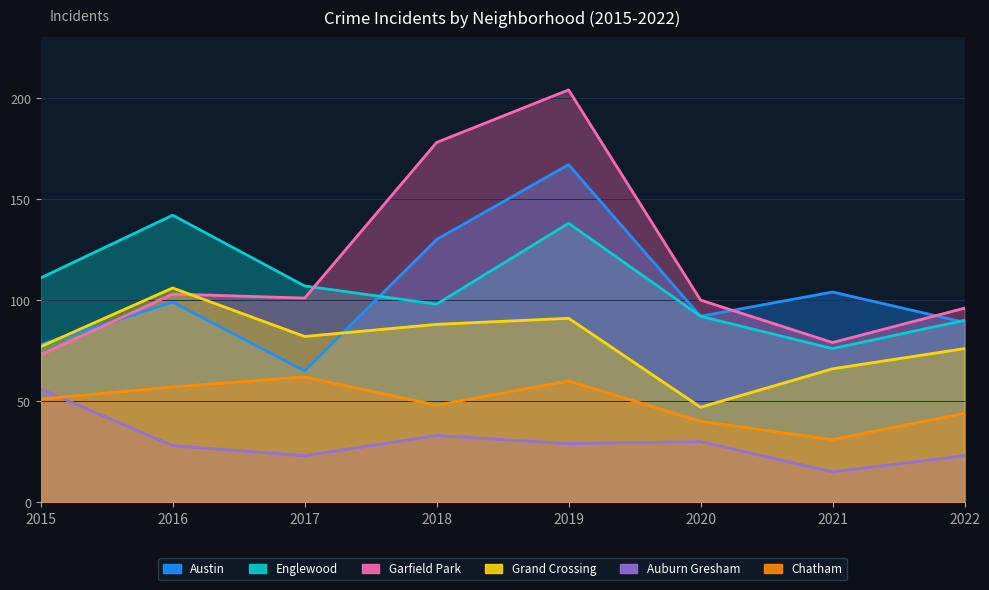

What is the value of the Auburn Gresham point at the 8th from the left?

23